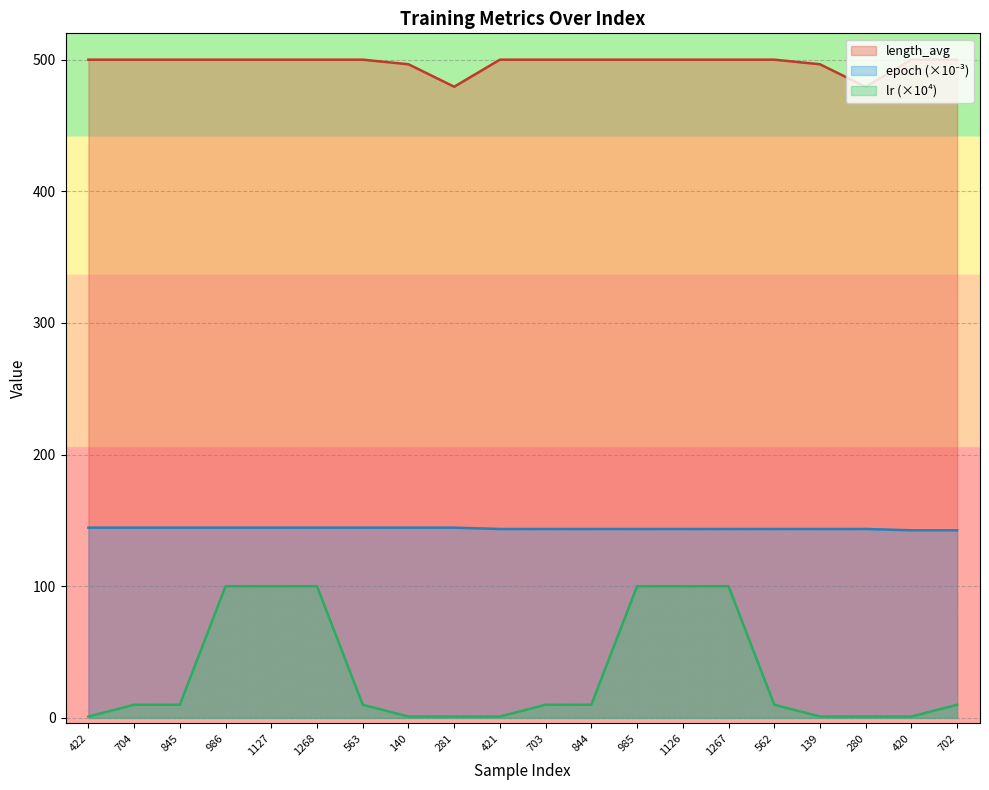

Which has a higher value, 421 or 1126?

421